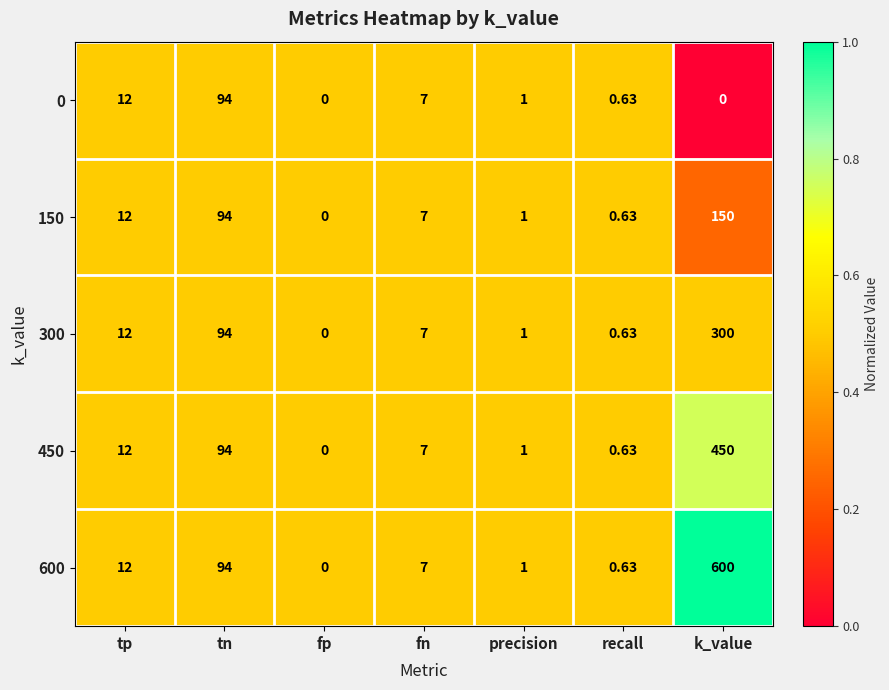

List the series in order of their overall mean, lowest first.

0, 150, 300, 450, 600